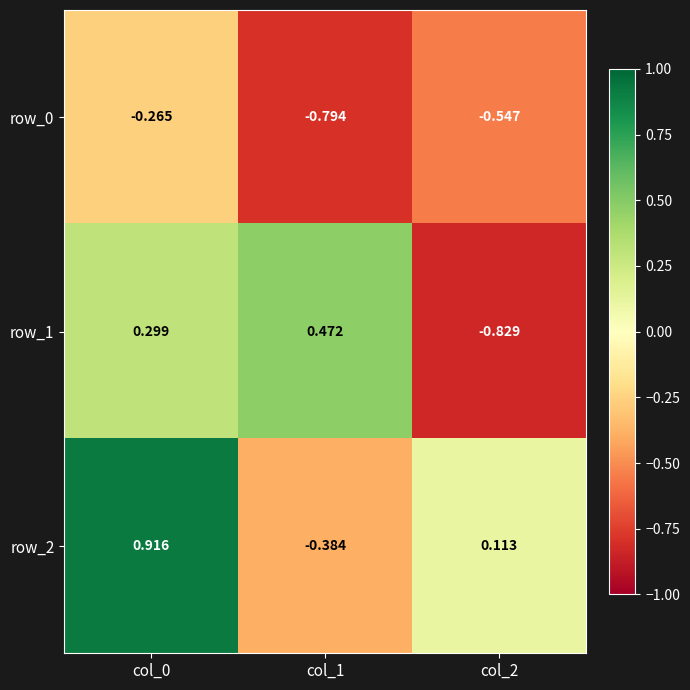

What is the difference between the highest and lowest values at col_1?

1.3